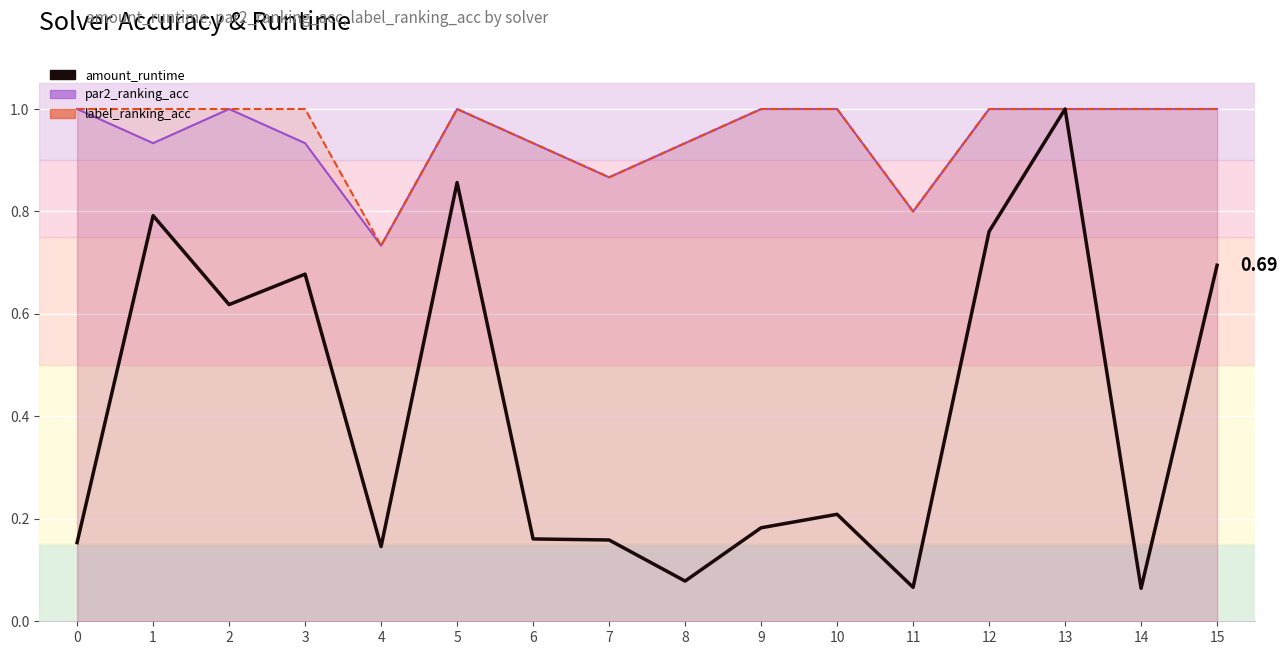

Reading left to right, list all the values displayed in this chart.

0=0.2	1=0.8	2=0.6	3=0.7	4=0.1	5=0.9	6=0.2	7=0.2	8=0.1	9=0.2	10=0.2	11=0.1	12=0.8	13=1.0	14=0.1	15=0.7